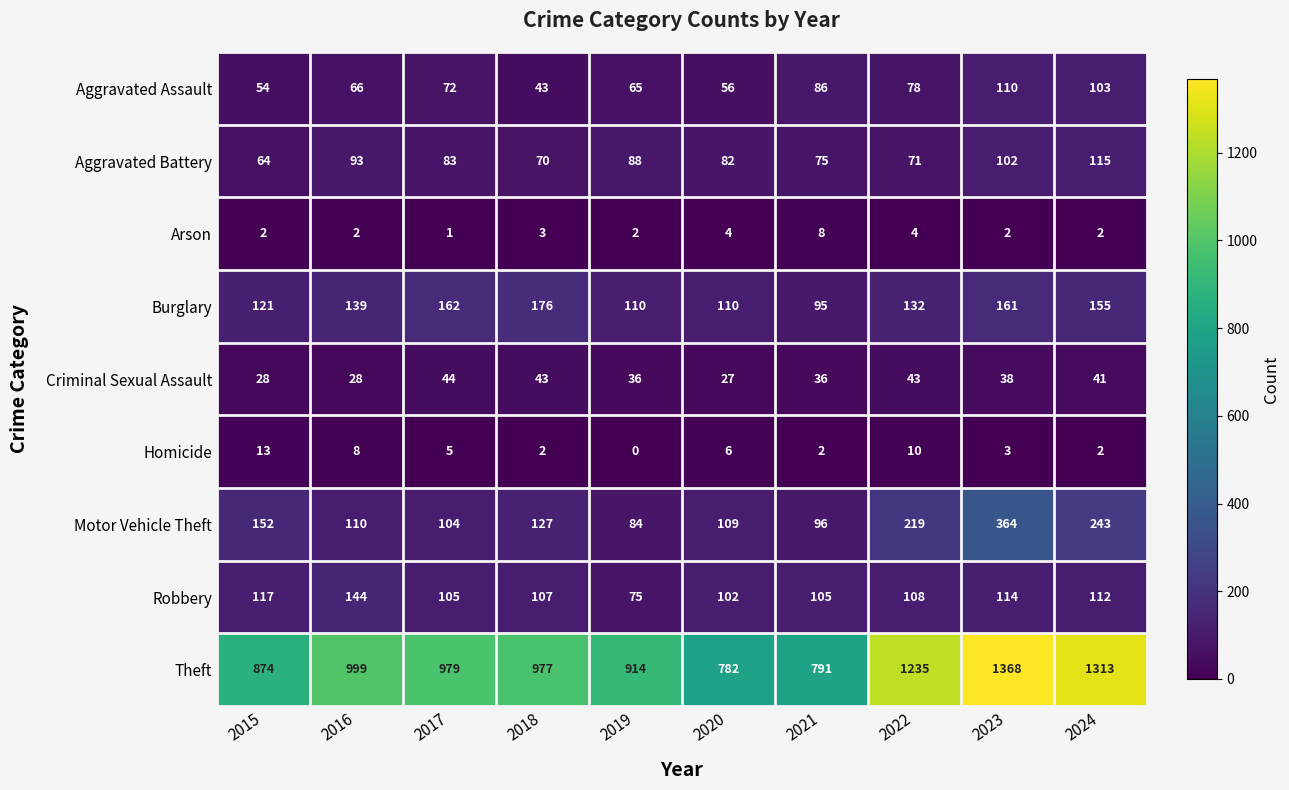

Rank the series by their maximum value, from lowest to highest.

Arson, Homicide, Criminal Sexual Assault, Aggravated Assault, Aggravated Battery, Robbery, Burglary, Motor Vehicle Theft, Theft